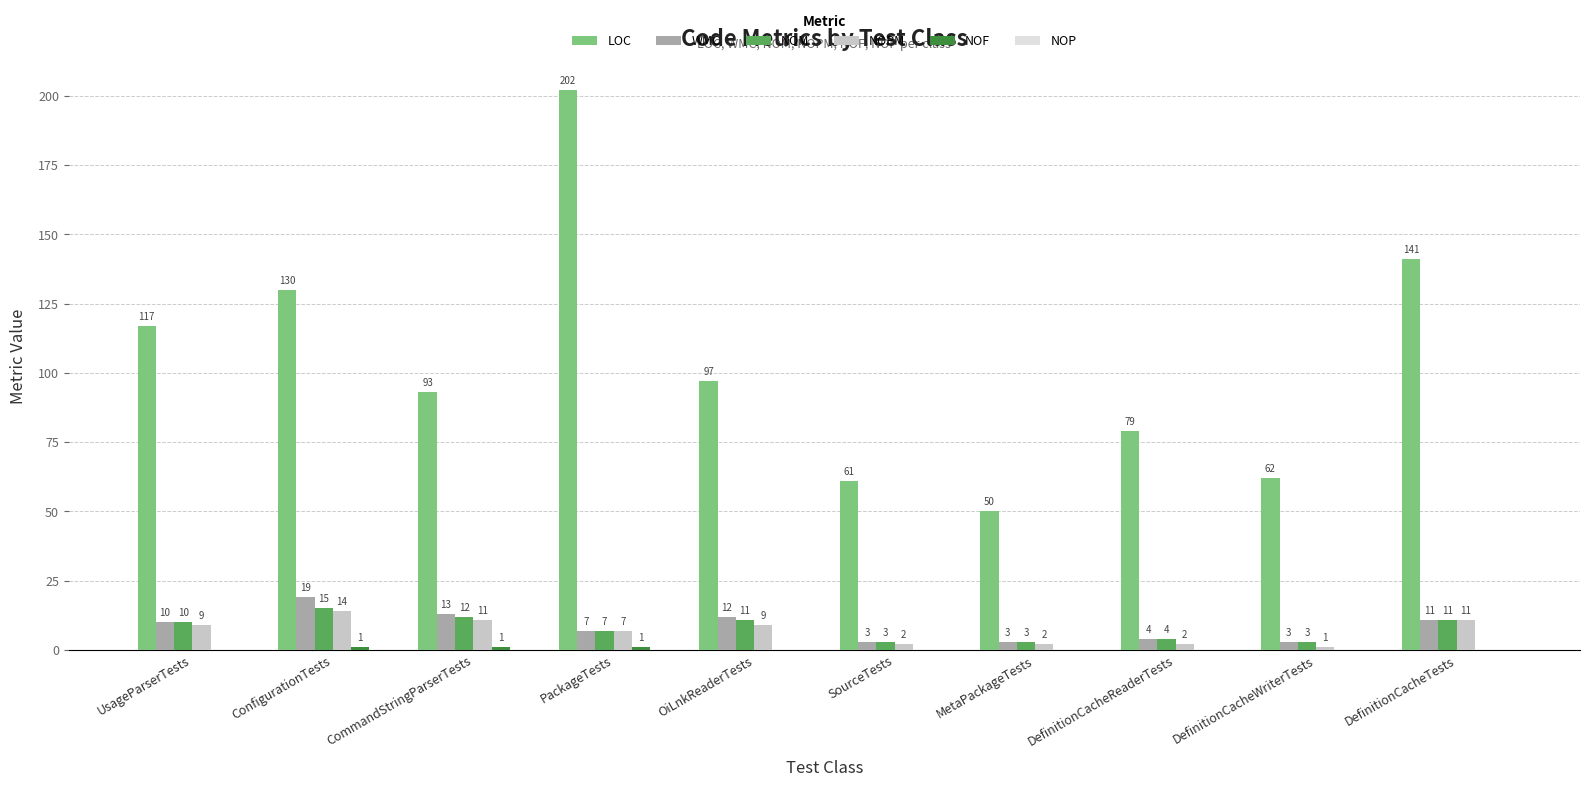

True or false: LOC has a value of 93 at CommandStringParserTests.

True